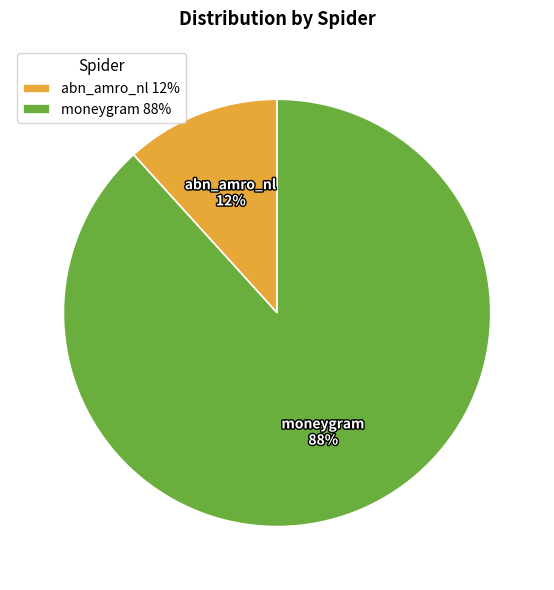

Does abn_amro_nl represent more than half of the total?

No